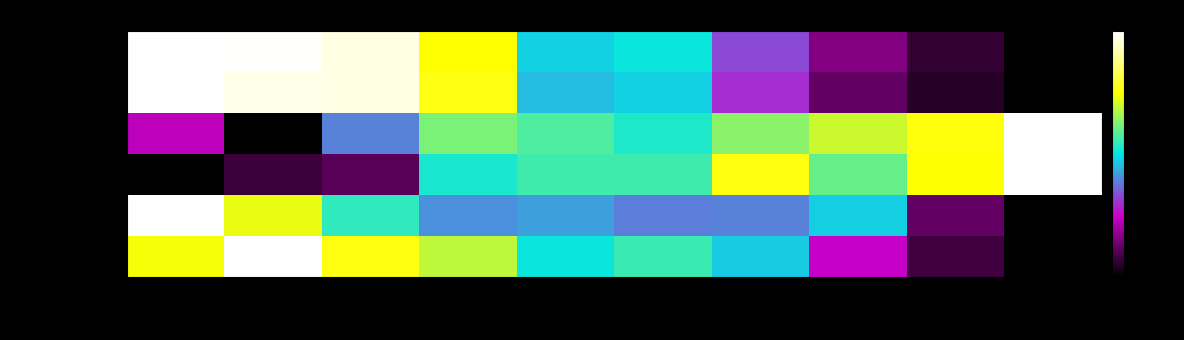

What is the difference between the maximum and minimum values?

1.0